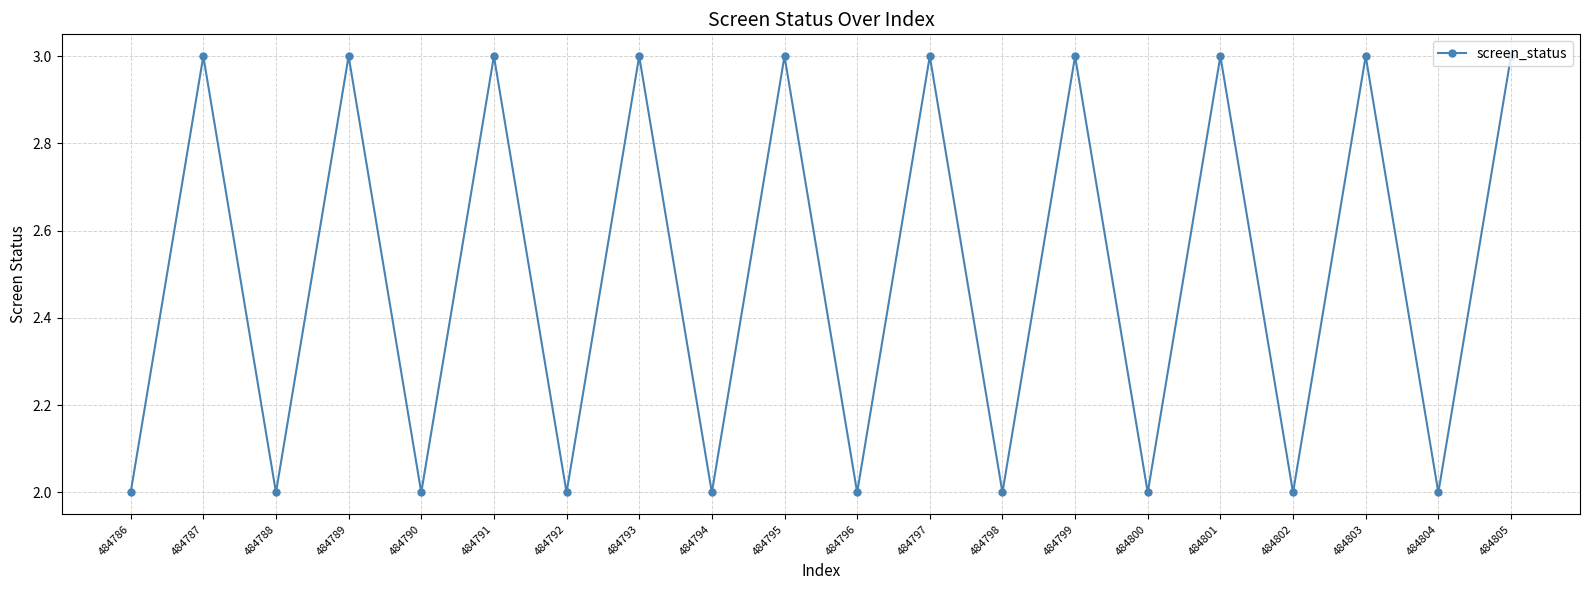

What is the change in value from 484796 to 484797?

+1